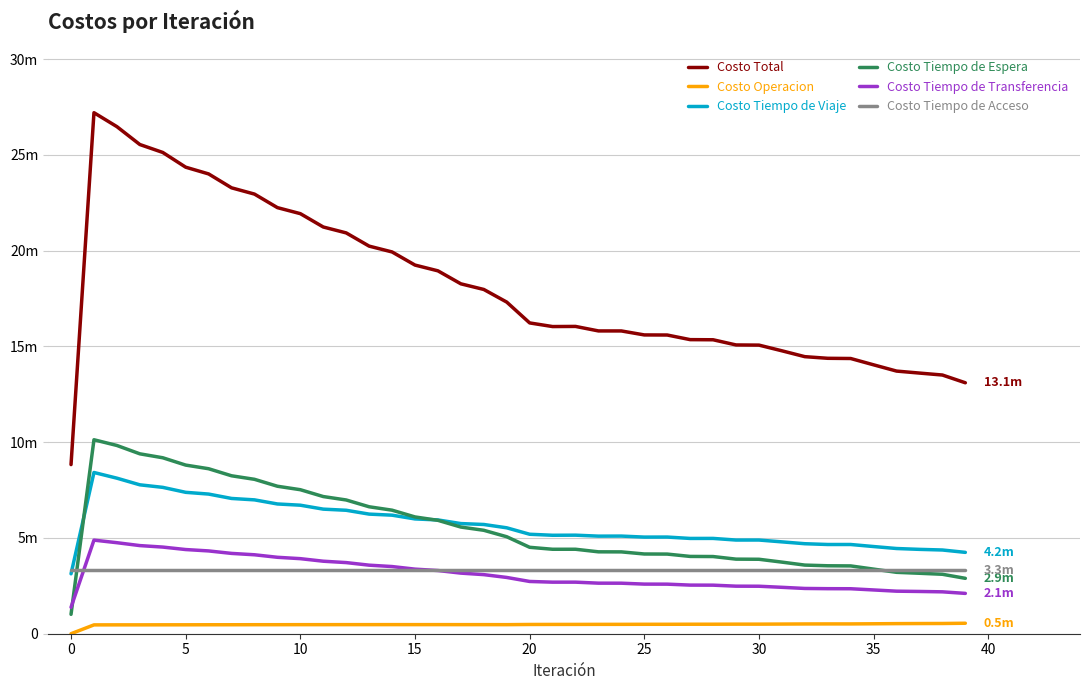

Which series has the largest range (max minus min)?

Costo Total